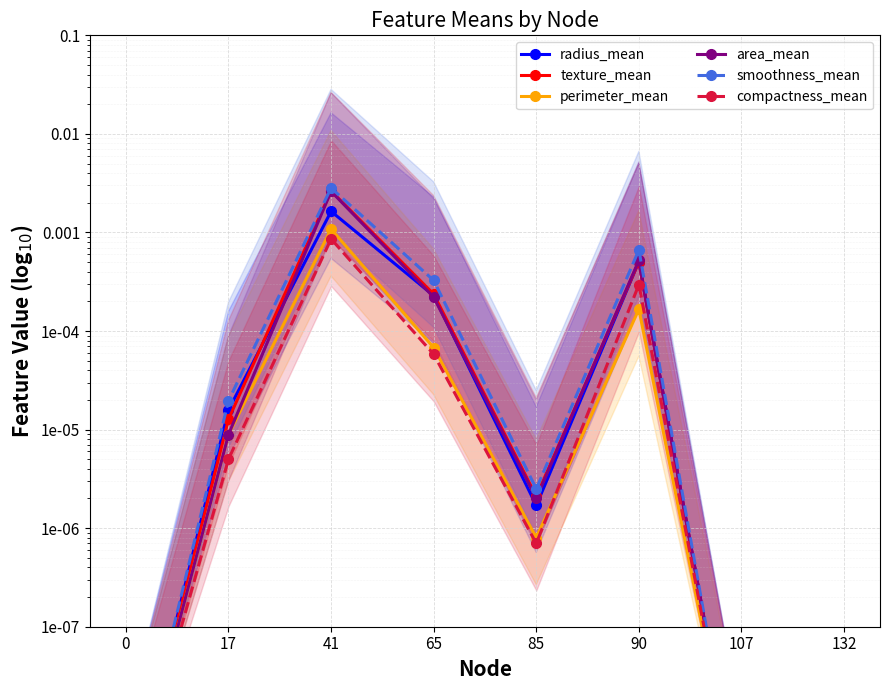

Where is the first local maximum for area_mean?

41